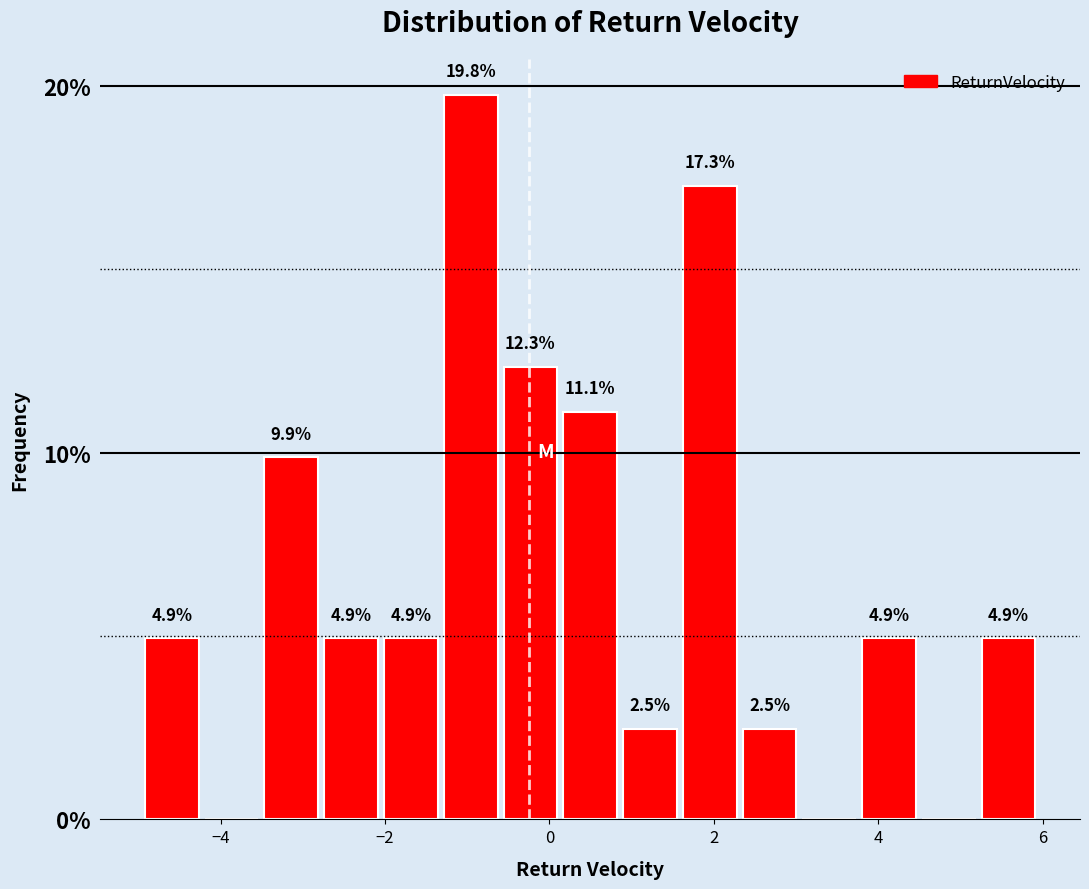

Read against the x-axis, roughly where is the centre of the tallest bar?

-1.0